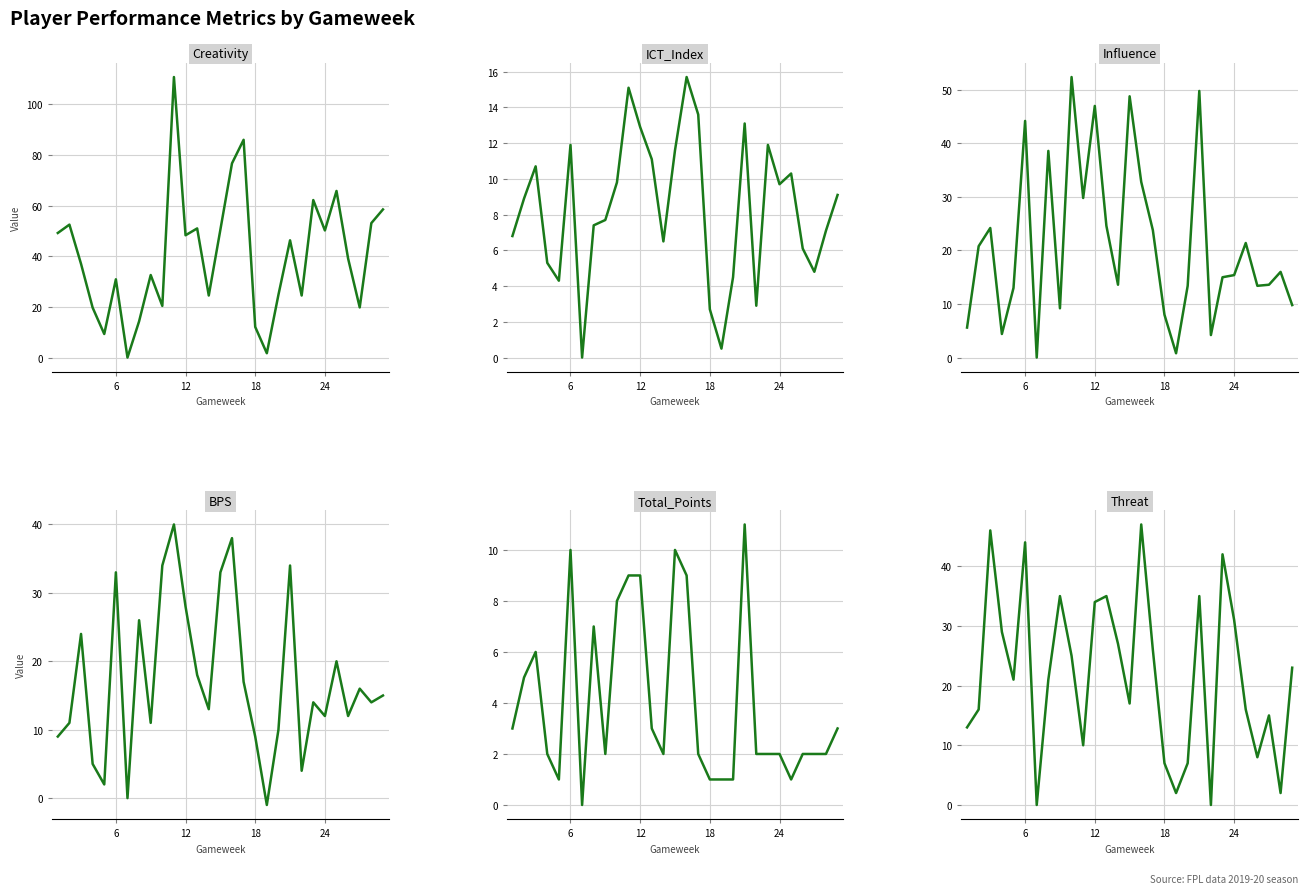

Does the chart display data point markers on the line(s)?

No